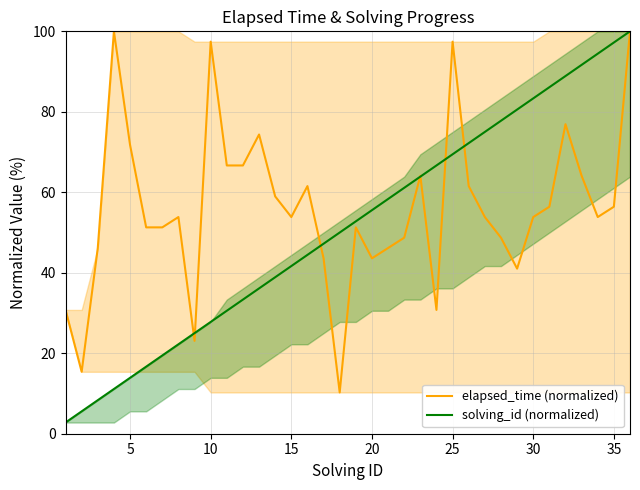

Reading left to right, what are all the values shown in this chart?

elapsed_time (normalized): 30.8	15.4	46.2	100.0	71.8	51.3	51.3	53.8	23.1	97.4	66.7	66.7	74.4	59.0	53.8	61.5	43.6	10.3	51.3	43.6	46.2	48.7	64.1	30.8	97.4	61.5	53.8	48.7	41.0	53.8	56.4	76.9	64.1	53.8	56.4	100.0
solving_id (normalized): 2.8	5.6	8.3	11.1	13.9	16.7	19.4	22.2	25.0	27.8	30.6	33.3	36.1	38.9	41.7	44.4	47.2	50.0	52.8	55.6	58.3	61.1	63.9	66.7	69.4	72.2	75.0	77.8	80.6	83.3	86.1	88.9	91.7	94.4	97.2	100.0